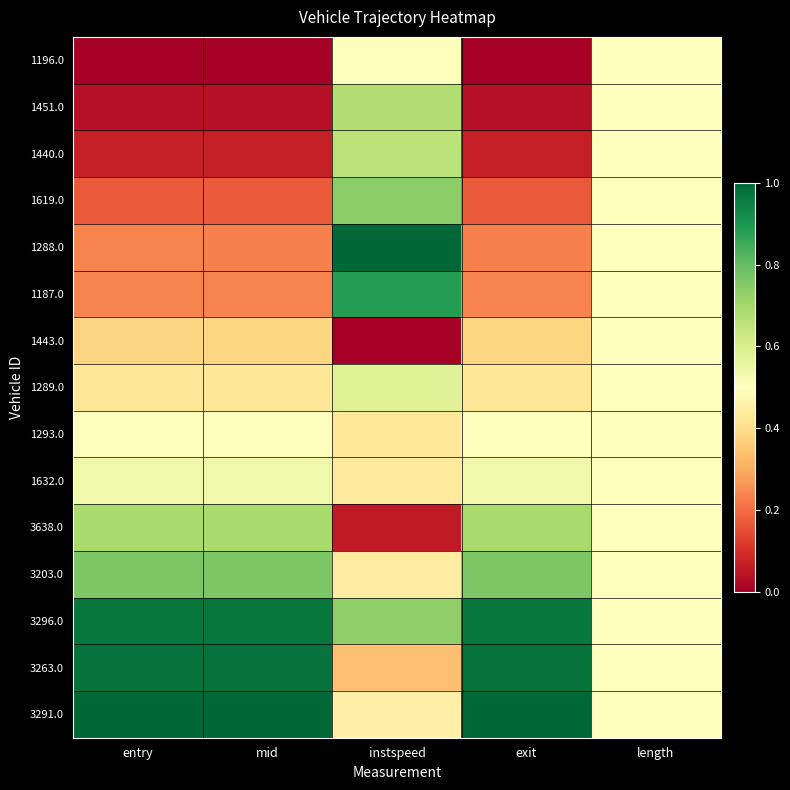

Reading left to right, transcribe all the data shown in this chart.

1196.0: entry=0.0	mid=0.0	instspeed=0.5	exit=0.0	length=0.5
1451.0: entry=0.0	mid=0.0	instspeed=0.7	exit=0.0	length=0.5
1440.0: entry=0.1	mid=0.1	instspeed=0.7	exit=0.1	length=0.5
1619.0: entry=0.2	mid=0.2	instspeed=0.7	exit=0.2	length=0.5
1288.0: entry=0.2	mid=0.2	instspeed=1.0	exit=0.2	length=0.5
1187.0: entry=0.2	mid=0.2	instspeed=0.9	exit=0.2	length=0.5
1443.0: entry=0.4	mid=0.4	instspeed=0.0	exit=0.4	length=0.5
1289.0: entry=0.4	mid=0.4	instspeed=0.6	exit=0.4	length=0.5
1293.0: entry=0.5	mid=0.5	instspeed=0.4	exit=0.5	length=0.5
1632.0: entry=0.5	mid=0.5	instspeed=0.4	exit=0.5	length=0.5
3638.0: entry=0.7	mid=0.7	instspeed=0.1	exit=0.7	length=0.5
3203.0: entry=0.8	mid=0.8	instspeed=0.4	exit=0.8	length=0.5
3296.0: entry=1.0	mid=1.0	instspeed=0.7	exit=1.0	length=0.5
3263.0: entry=1.0	mid=1.0	instspeed=0.3	exit=1.0	length=0.5
3291.0: entry=1.0	mid=1.0	instspeed=0.5	exit=1.0	length=0.5